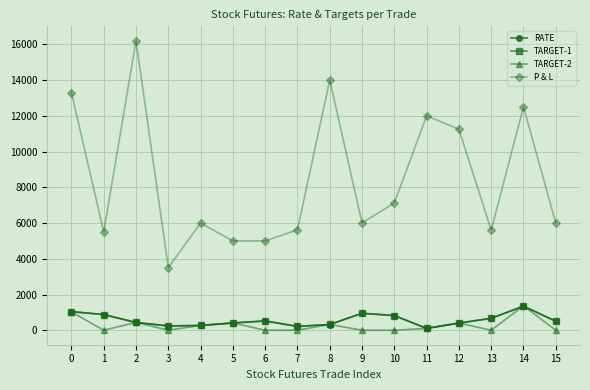

Which series has the largest total across all categories?

P & L